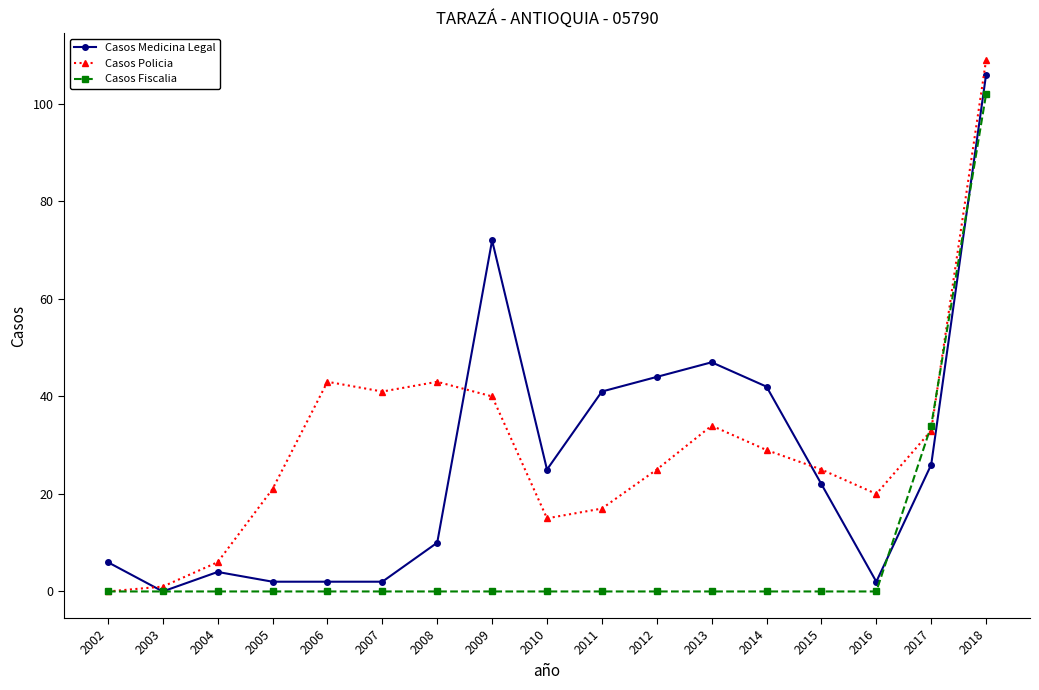

How many distinct data groups are displayed?

3